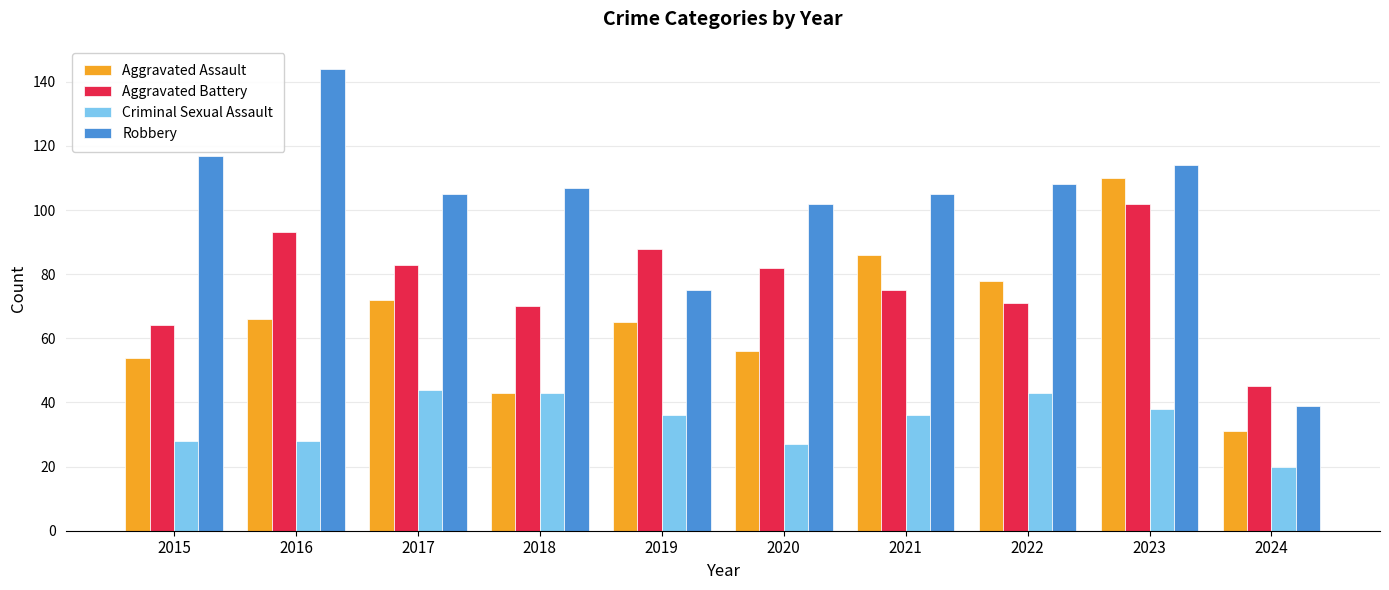

Which series has the largest total across all categories?

Robbery